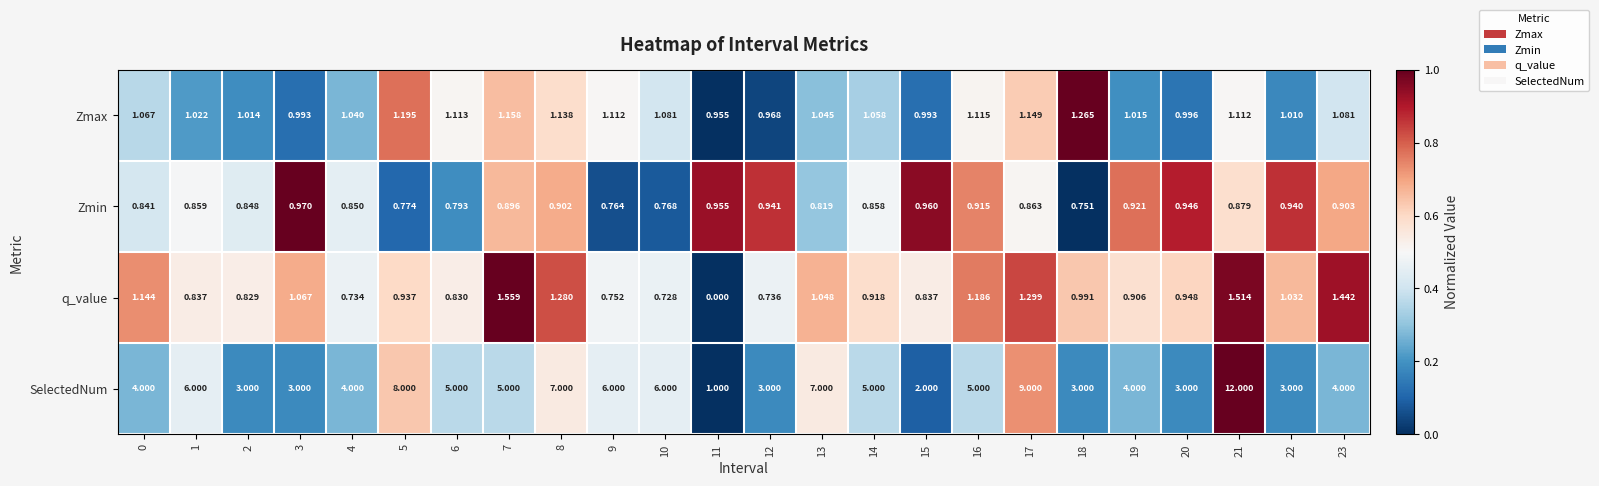

Which series changed the most between 14 and 16?

q_value